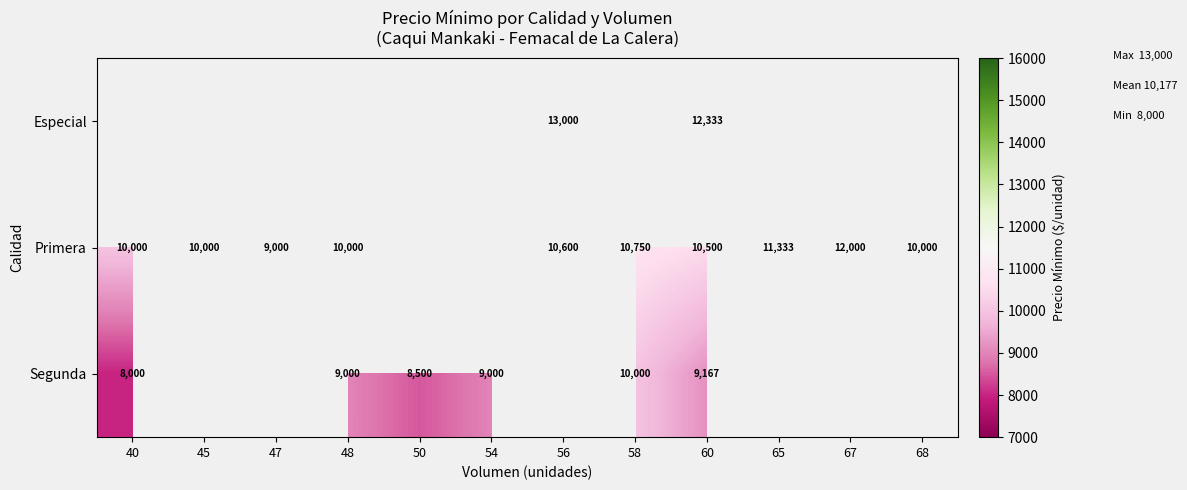

The Primera series shows 10600 at 56. True or false?

True